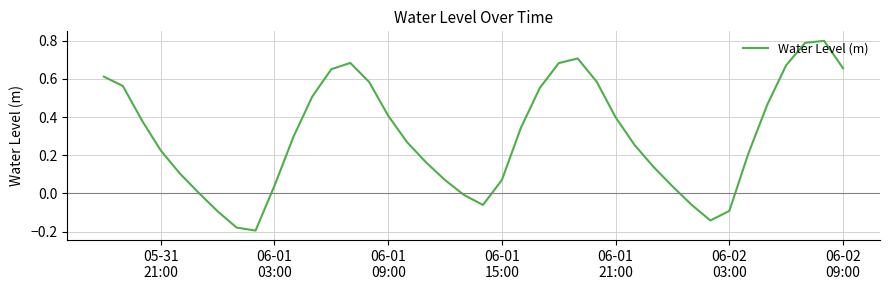

What is the maximum value shown in the chart?

0.8